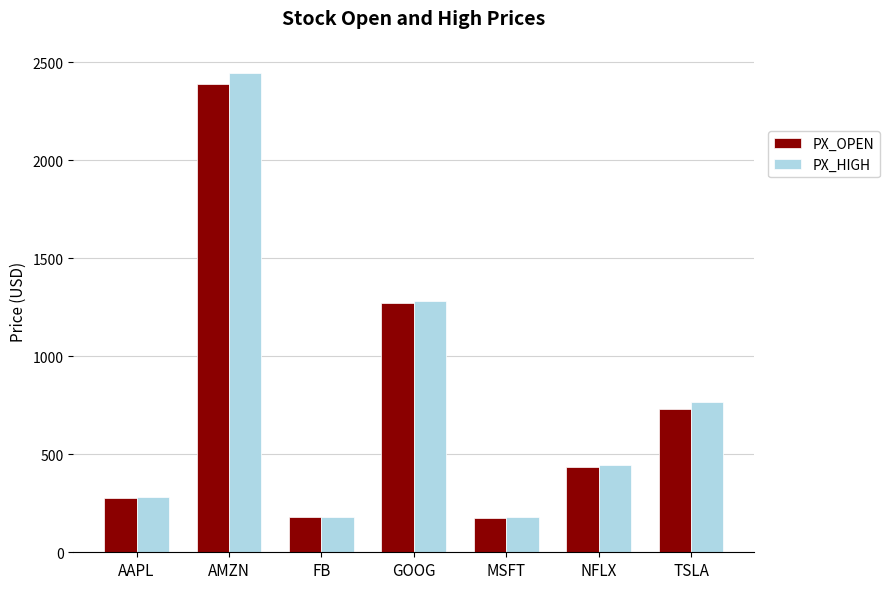

At which label does PX_HIGH first exceed 444?

AMZN